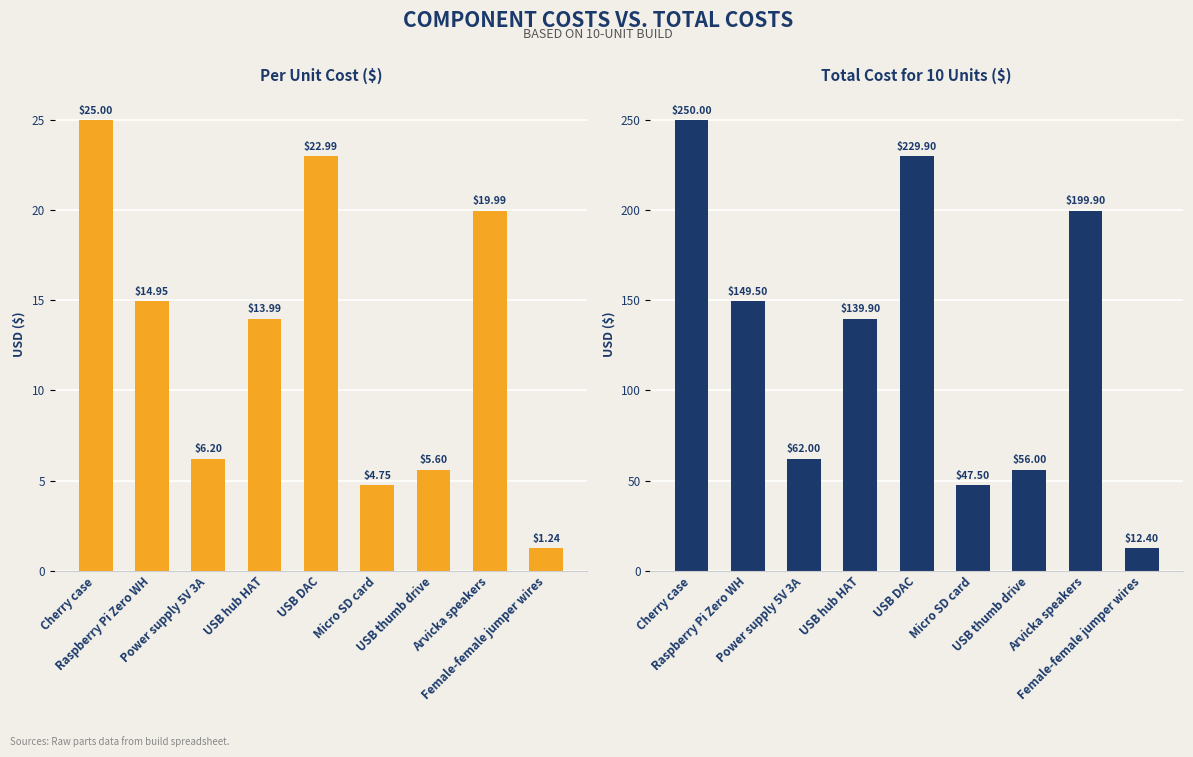

List the series in order of their overall mean, lowest first.

Per Unit Cost ($), Total Cost for 10 Units ($)